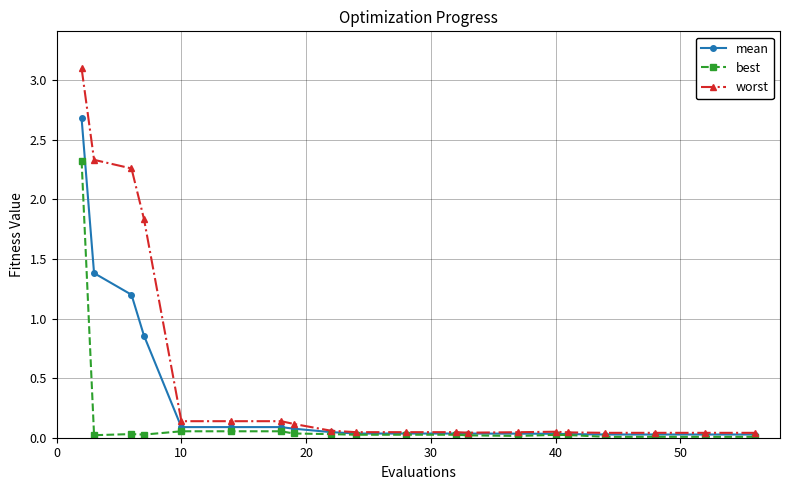

Which series has the largest total across all categories?

worst